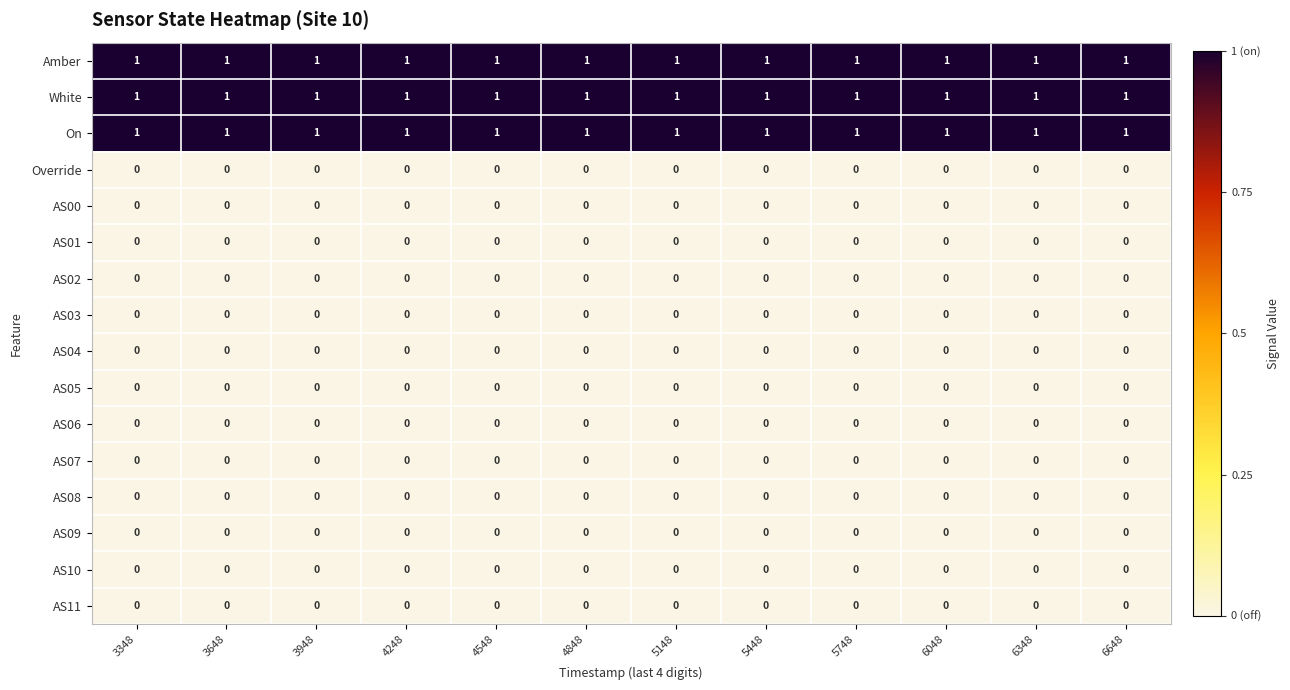

Is the value of On at 5748 greater than the value of AS02 at 4248?

Yes